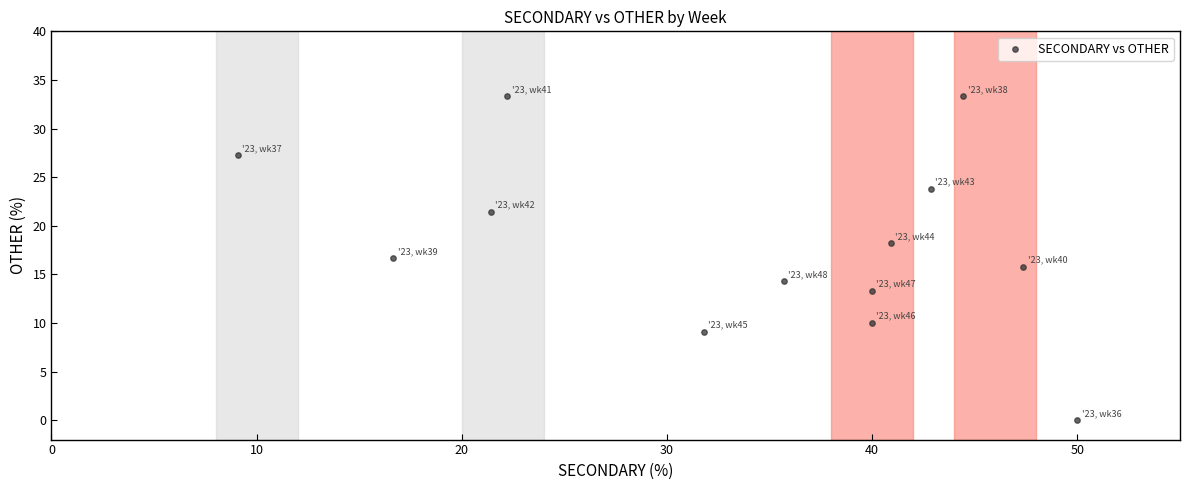

What is the range of Y values (max minus min)?

33.3